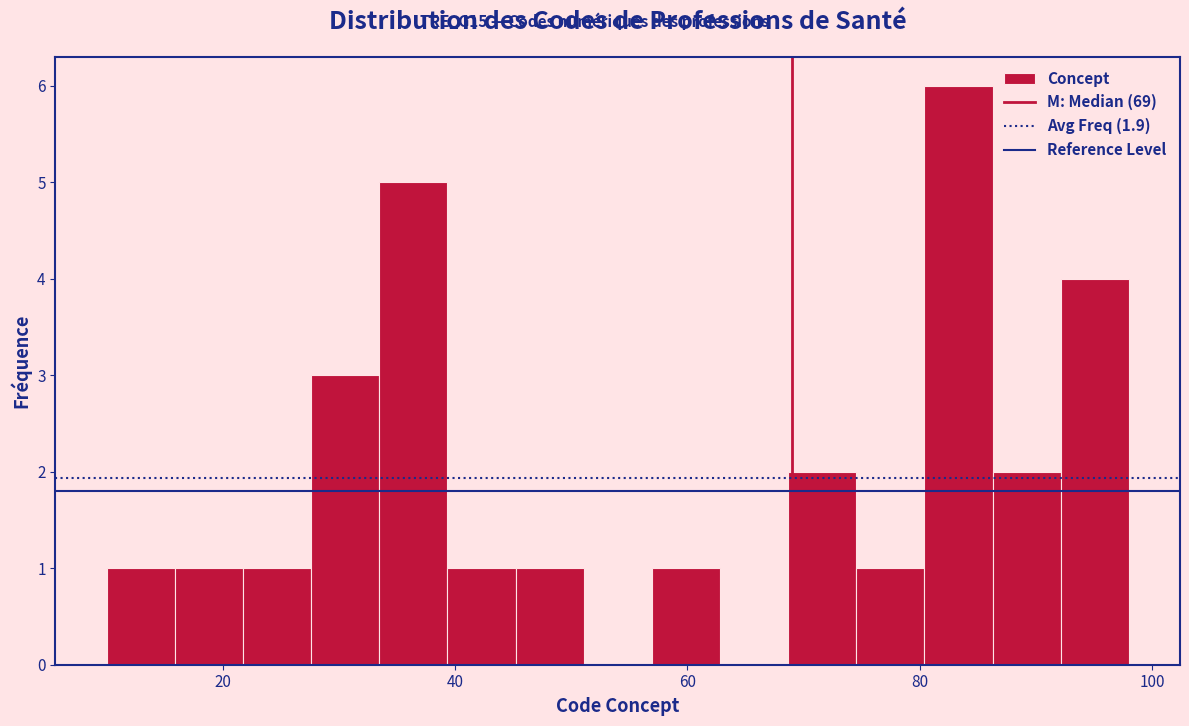

Around what value on the x-axis is the tallest bar? Give the approximate position of its centre, as read against the axis.

84